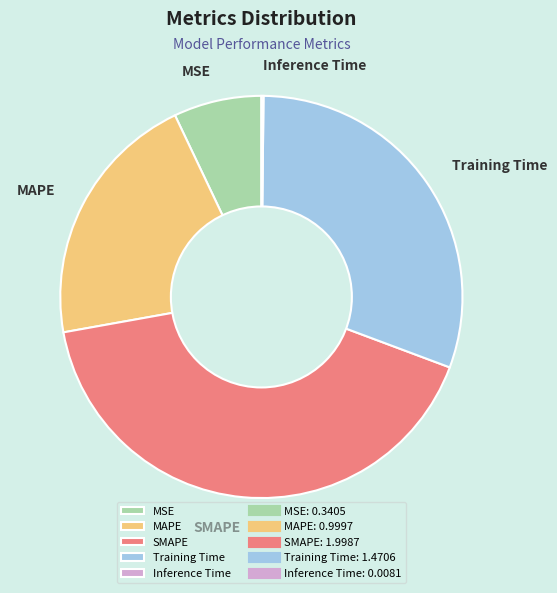

Which category has the biggest portion of the pie?

SMAPE